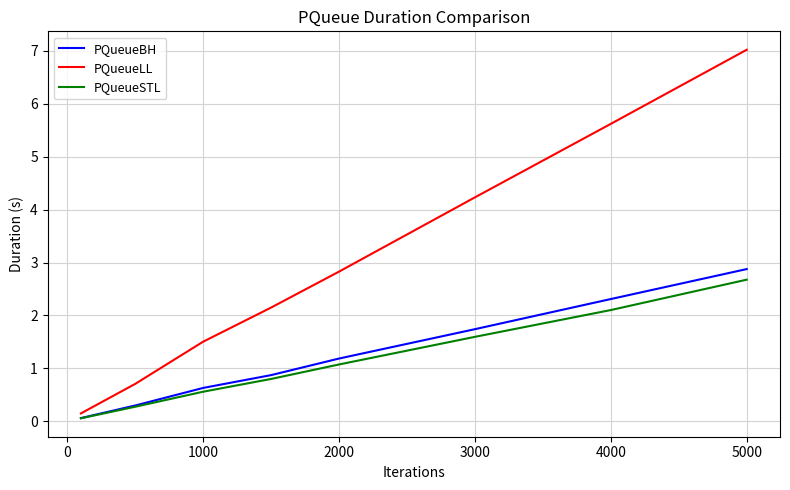

Which series has the largest total across all categories?

PQueueLL